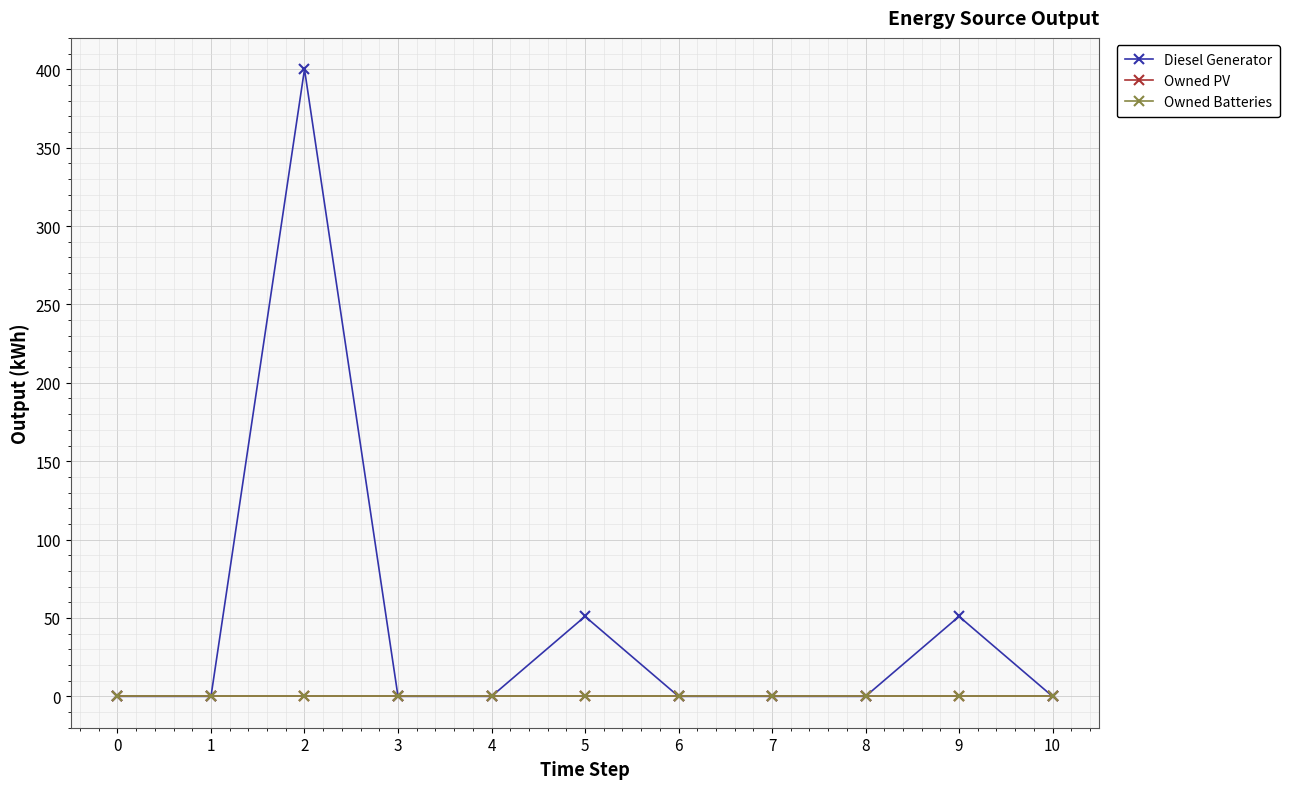

Is this an area chart (filled region under the line)?

No